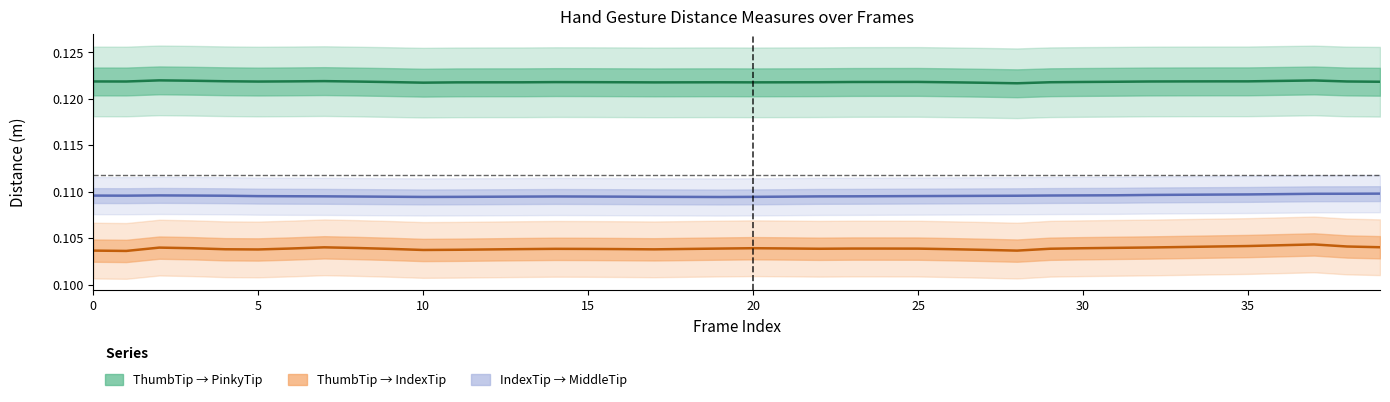

What is the value of the Dist.ThumbTip.IndexTip point at the 11th from the left?

0.1